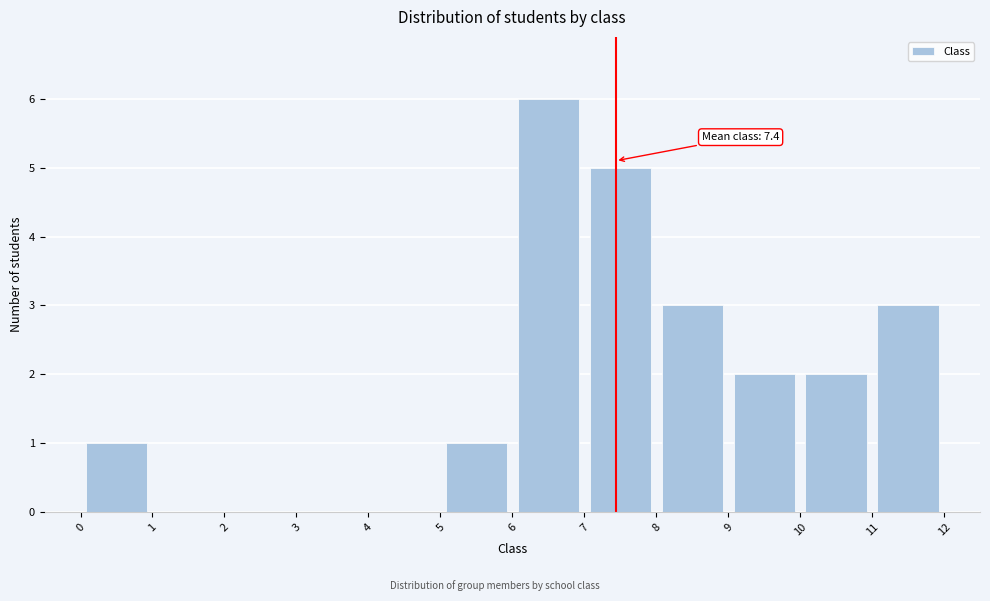

Which range on the x-axis has the tallest bar?

6 to 7